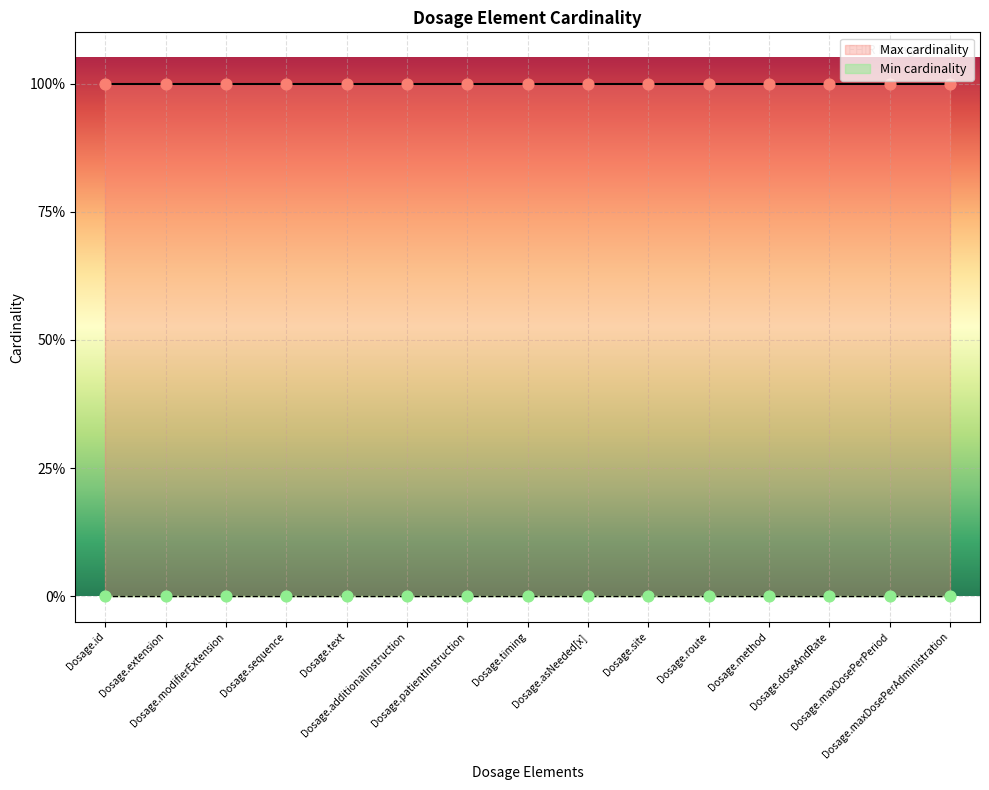

What are all the series names shown in the legend?

Min cardinality, Max cardinality